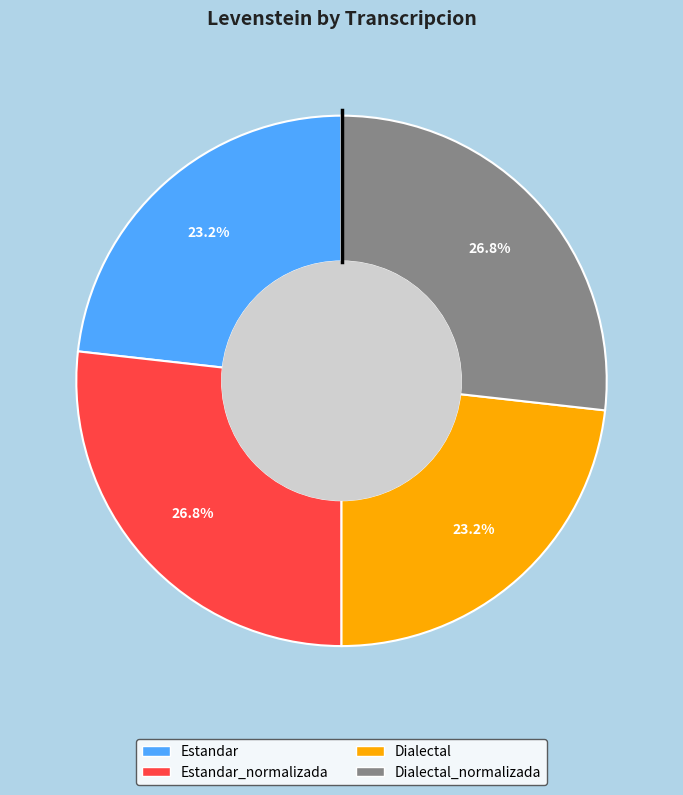

What percentage do Dialectal and Dialectal_normalizada together represent?

50.0%